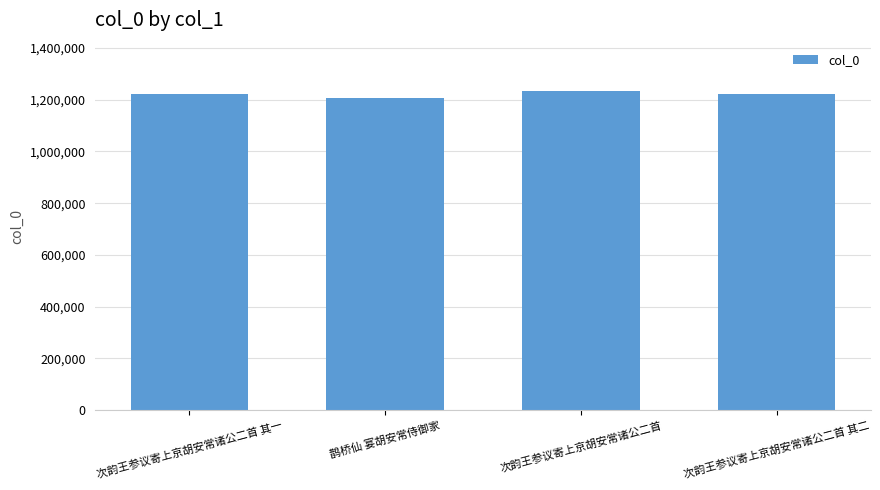

What is the sum of the values at 鹊桥仙 宴胡安常侍御家 and 次韵王参议寄上京胡安常诸公二首 其一?

2428087